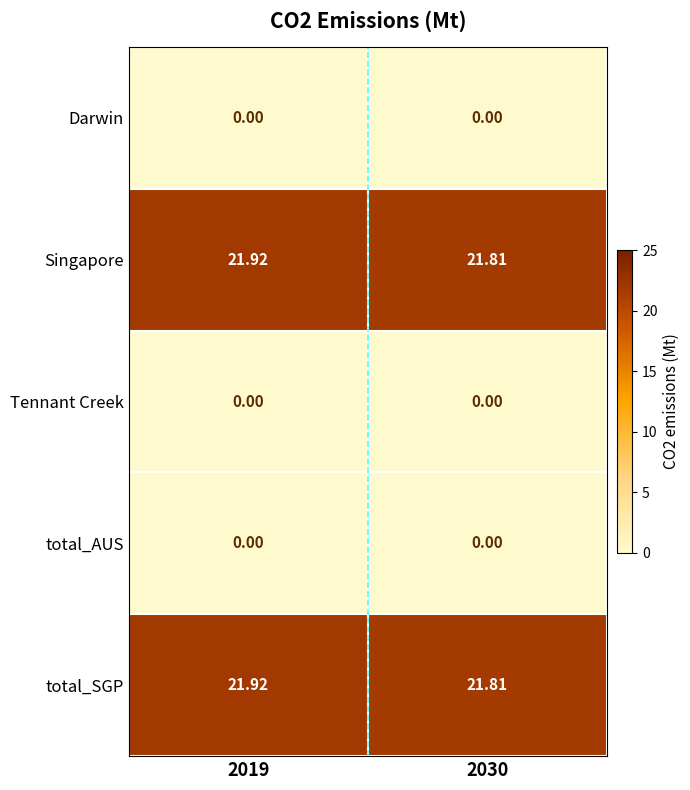

Is the value of Tennant Creek at 2030 greater than the value of total_SGP at 2030?

No